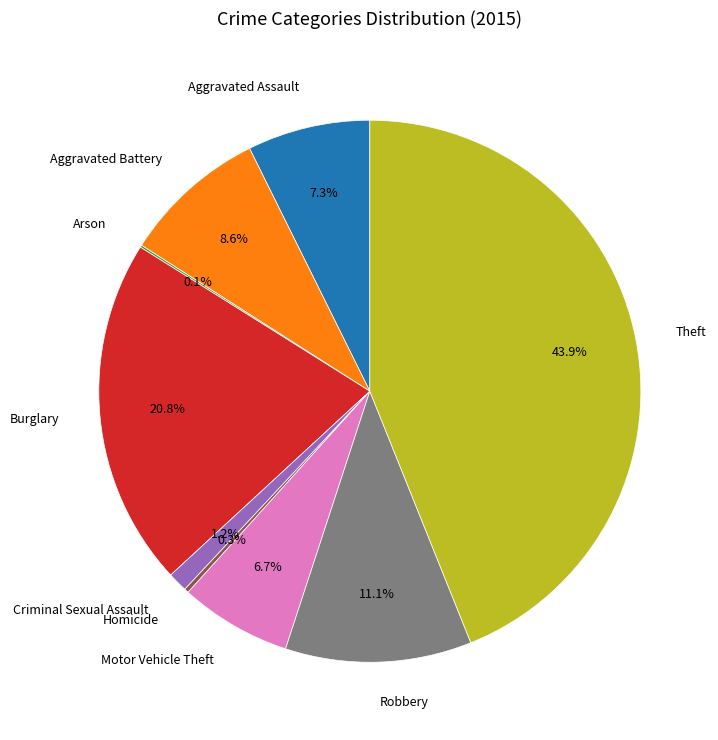

The Theft slice represents 39% of the pie. True or false?

False